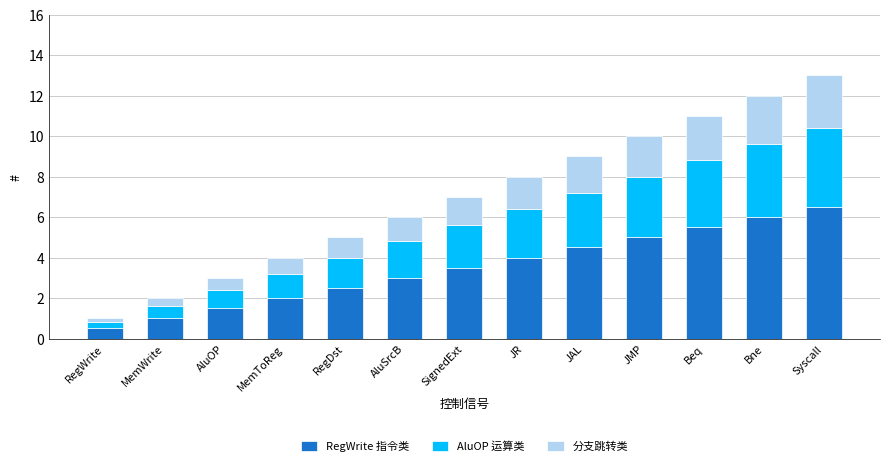

At which label does RegWrite 指令类 reach its peak?

Syscall